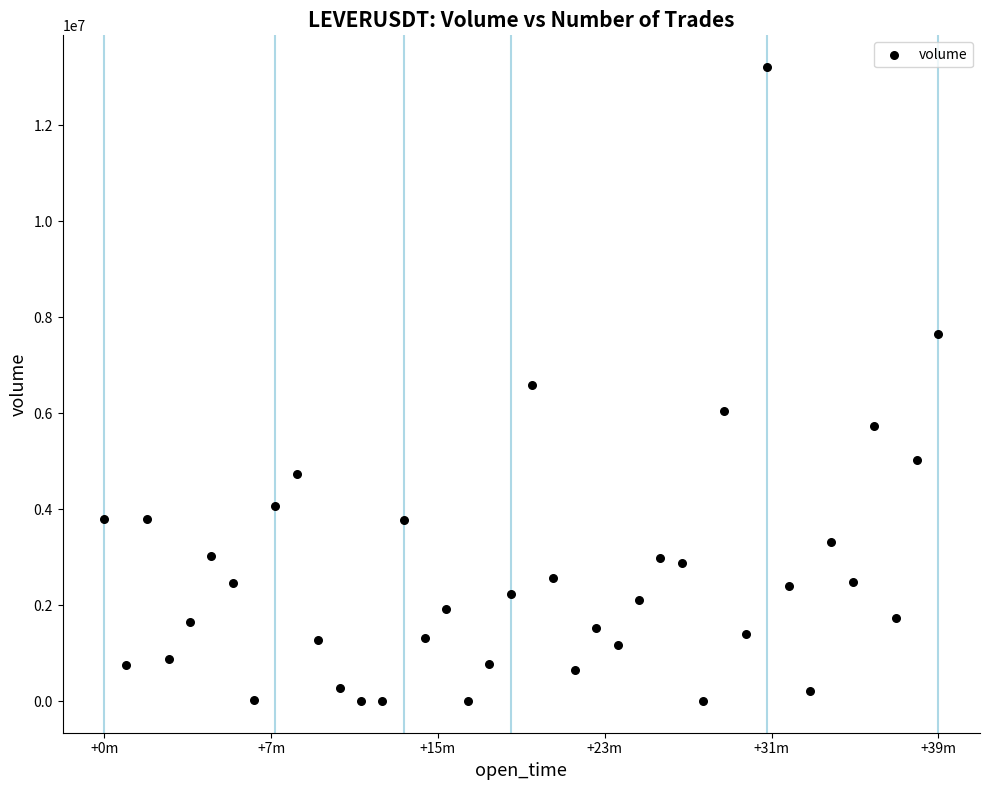

What is the range of X values (max minus min)?

2340